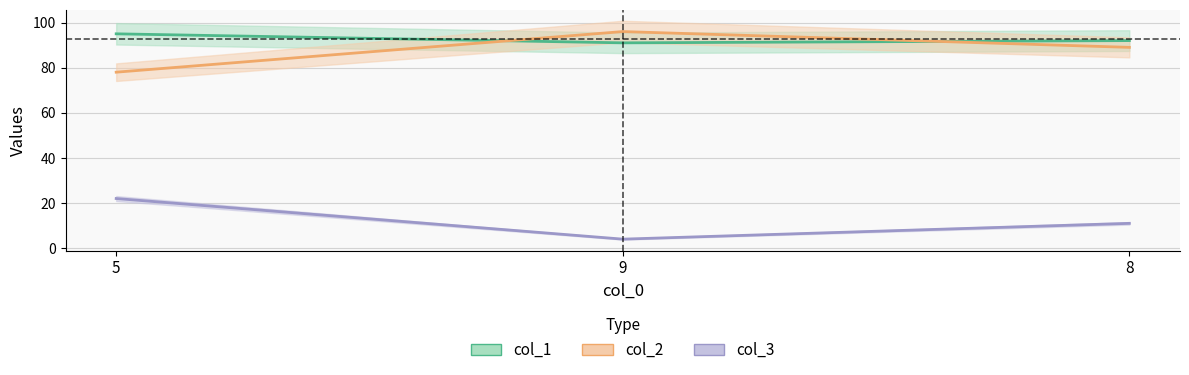

What is the value of the col_3 point at the 3rd from the left?

11